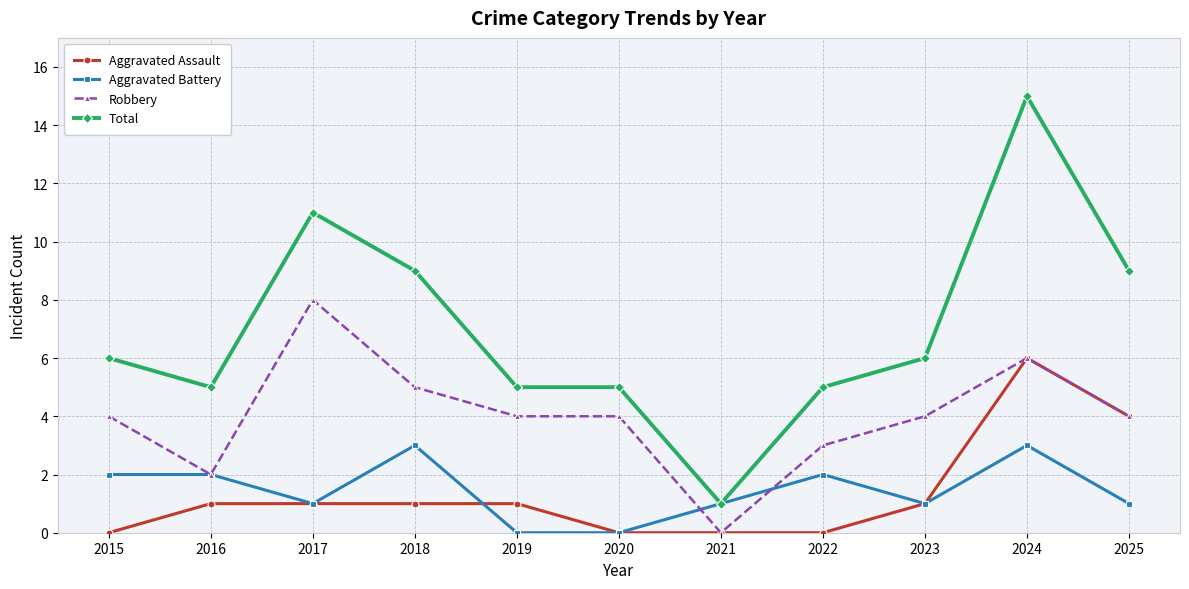

Which category has the highest value across all series?

2024